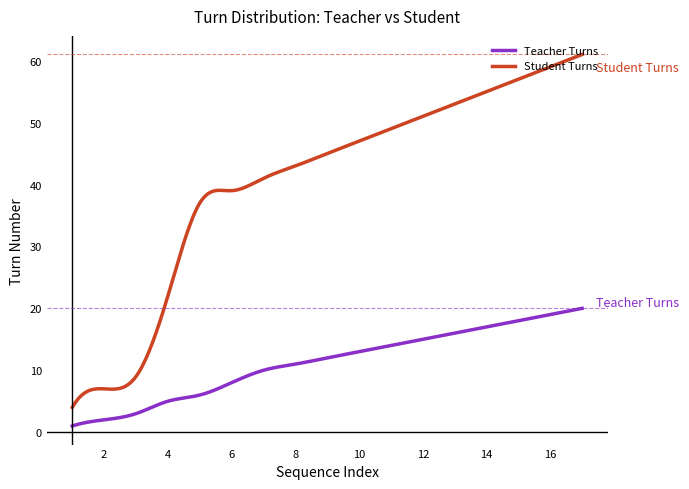

What is the difference between the maximum and minimum values in the Student Turns series?

57.0